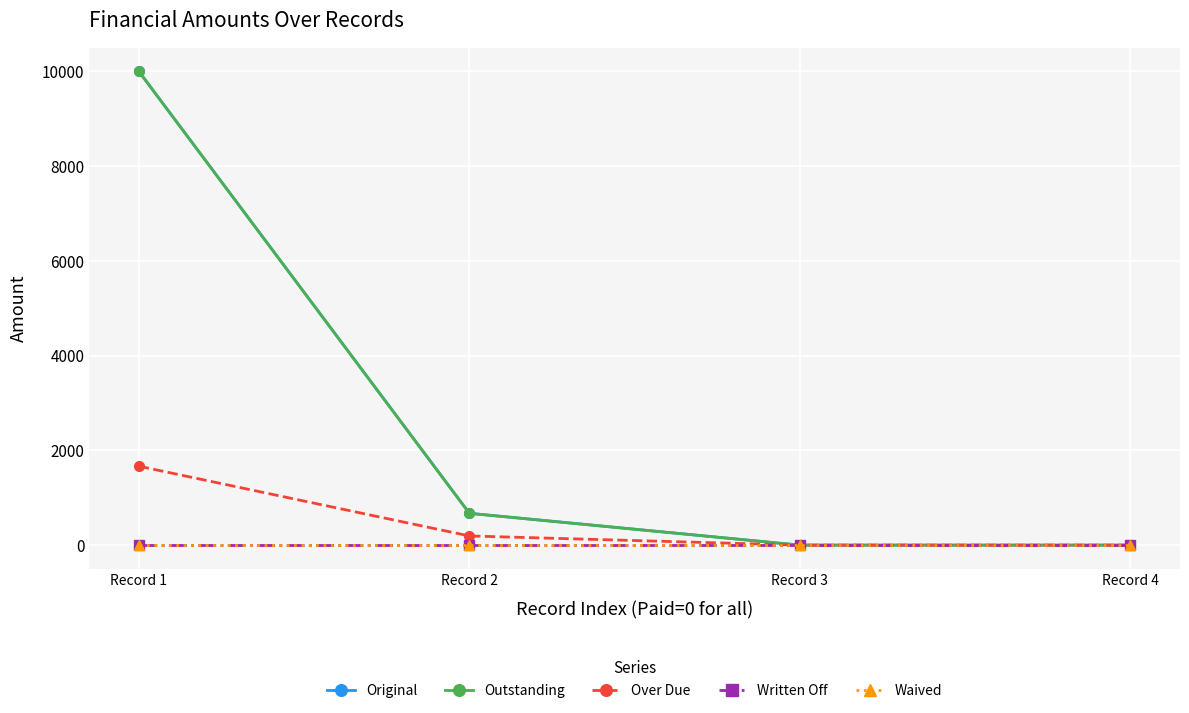

Is this an area chart (filled region under the line)?

No